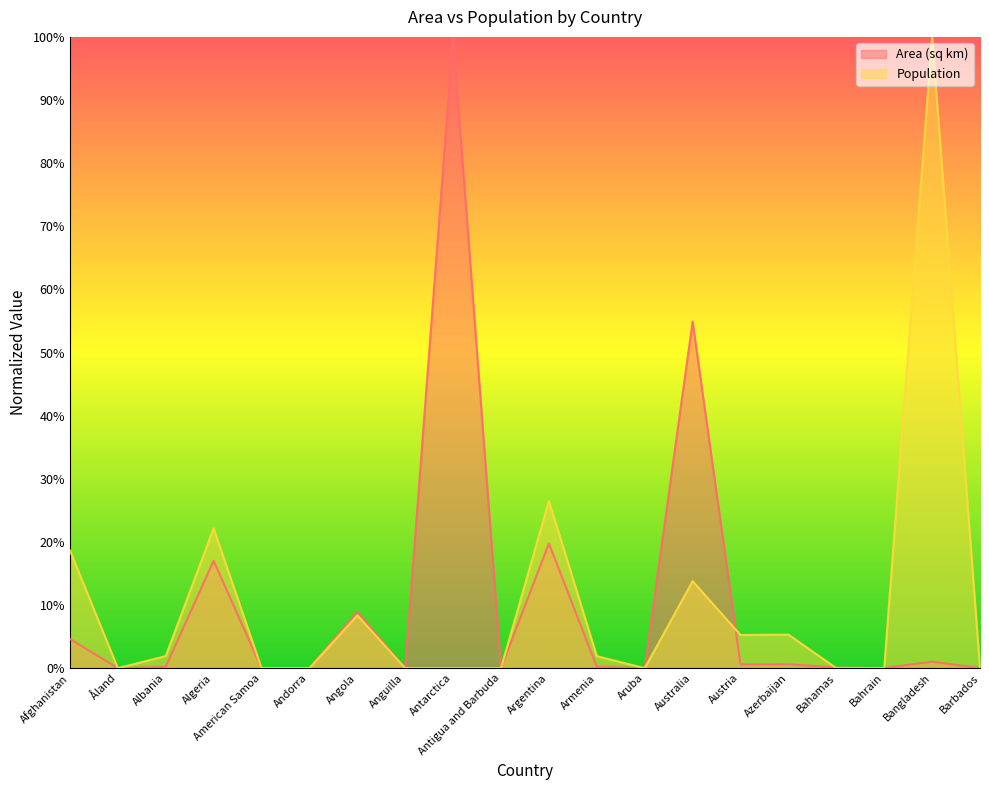

The Area (sq km) series shows 0.0 at Austria. True or false?

False